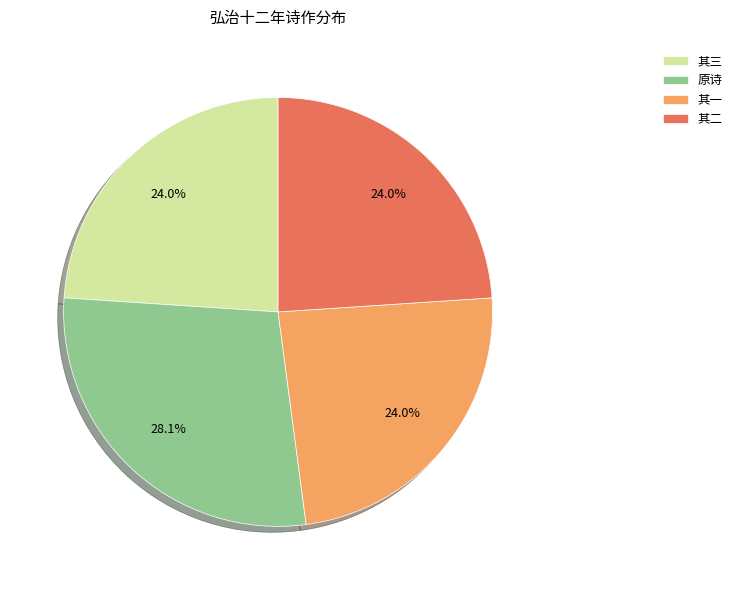

What is the largest slice in the pie chart?

原诗